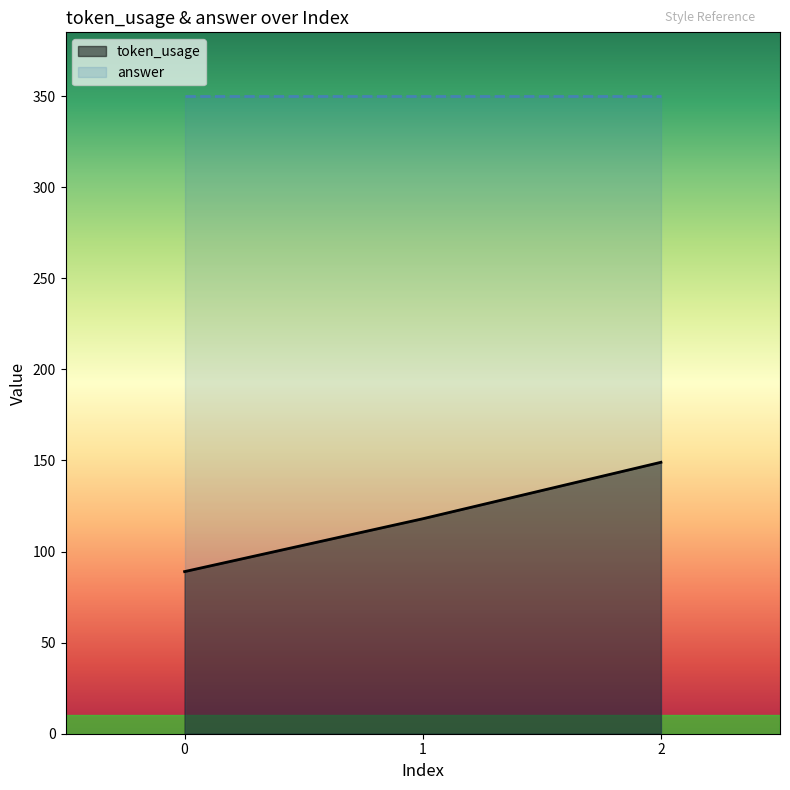

What is the value of the 3rd point from the left?

149